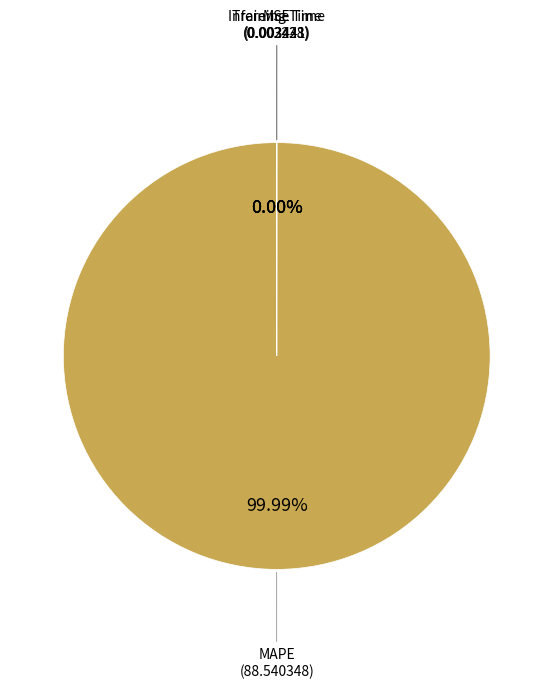

Is there any slice that represents more than half of the pie?

Yes